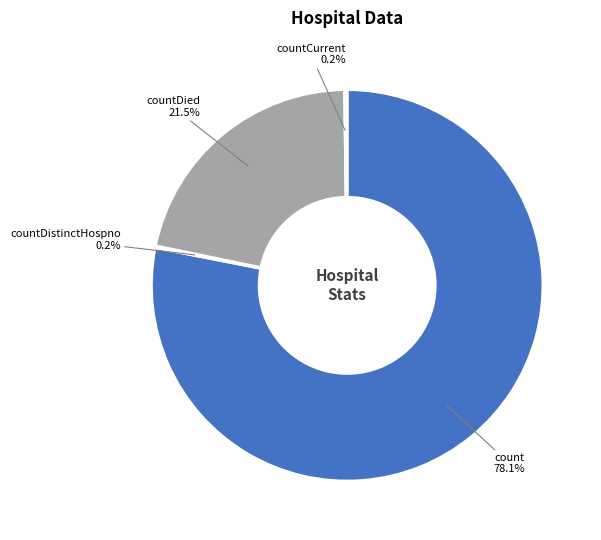

What percentage is the count slice, to the nearest percent?

78%